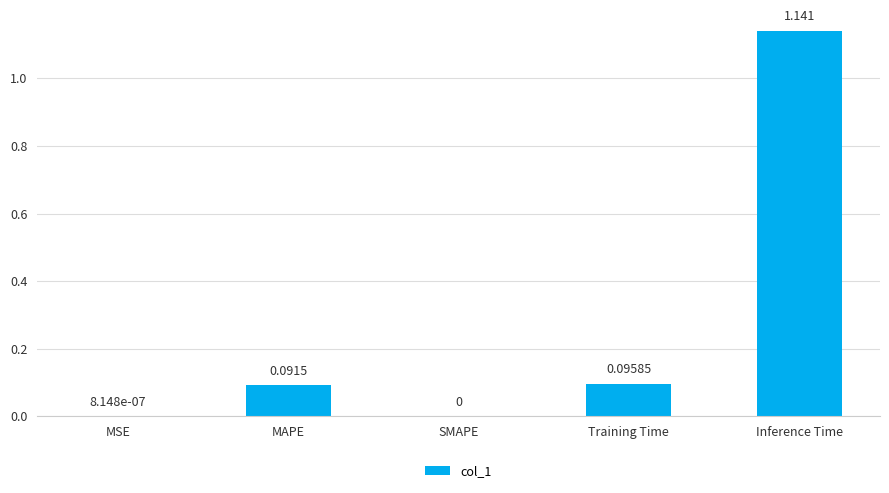

Which category has the highest value across all series?

Inference Time